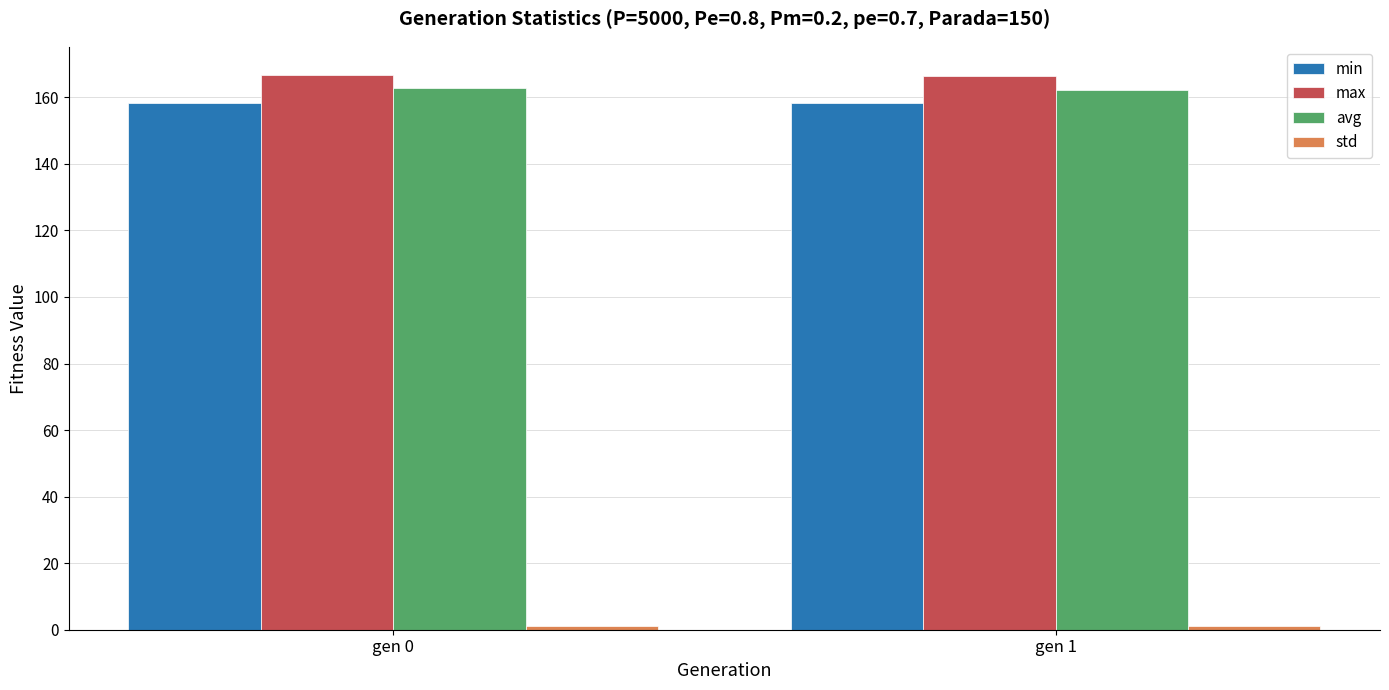

The value of min at gen 1 is 158.4. True or false?

True